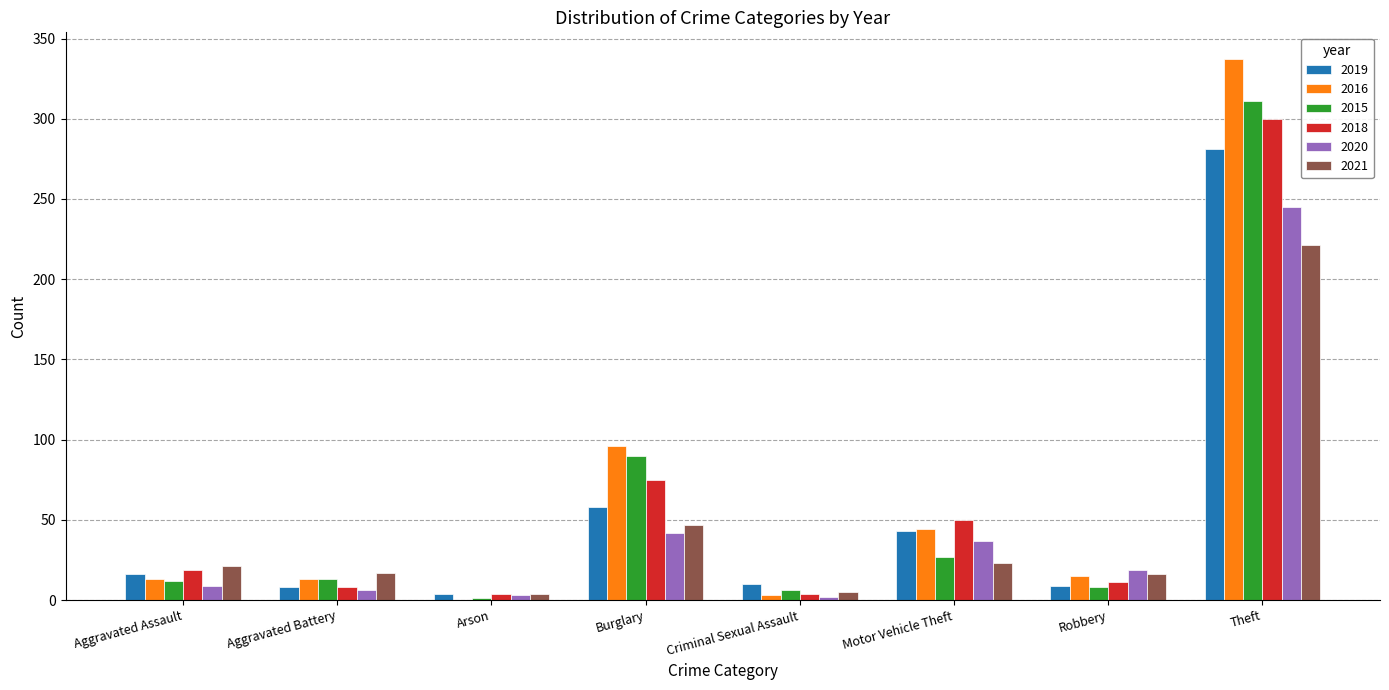

At which label does 2020 reach its peak?

Theft